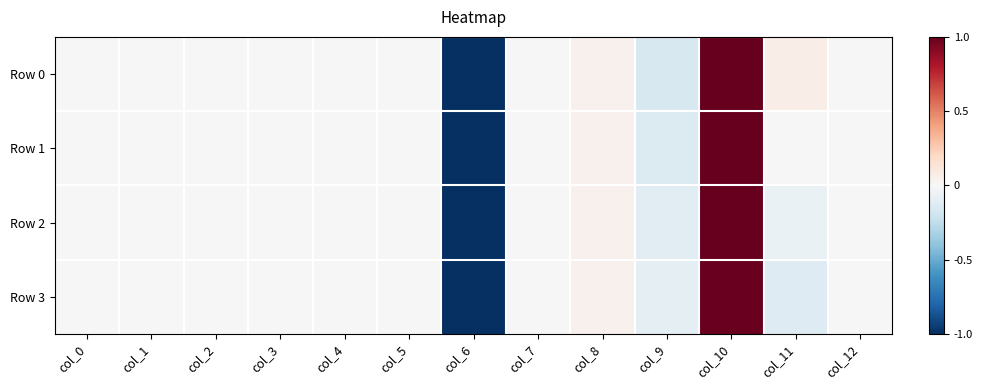

At col_11, list the series in order from smallest to largest.

Row 3, Row 2, Row 1, Row 0